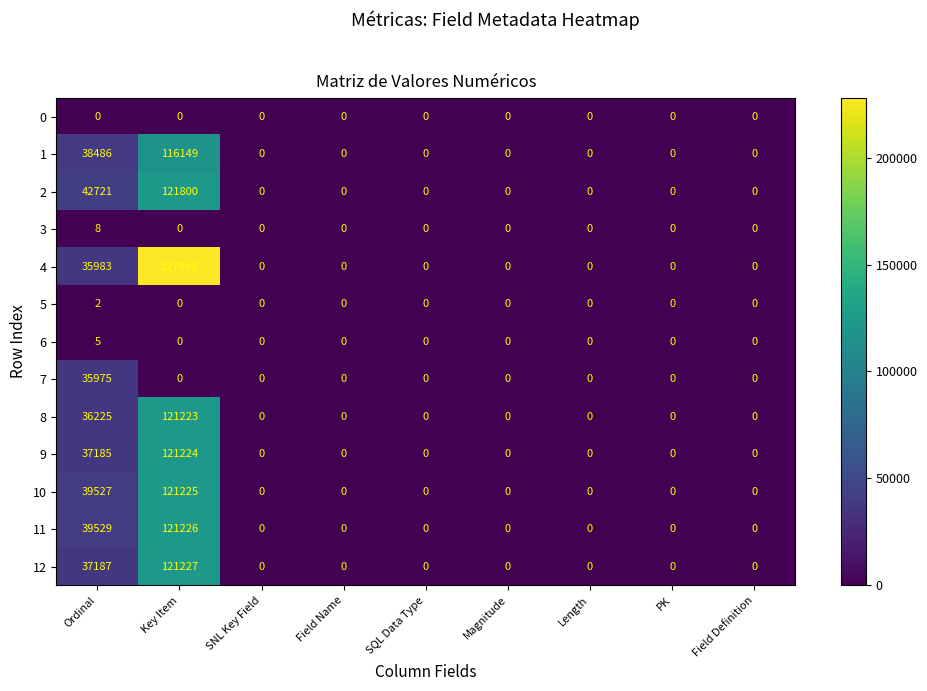

The 5 series shows -1 at Field Definition. True or false?

False